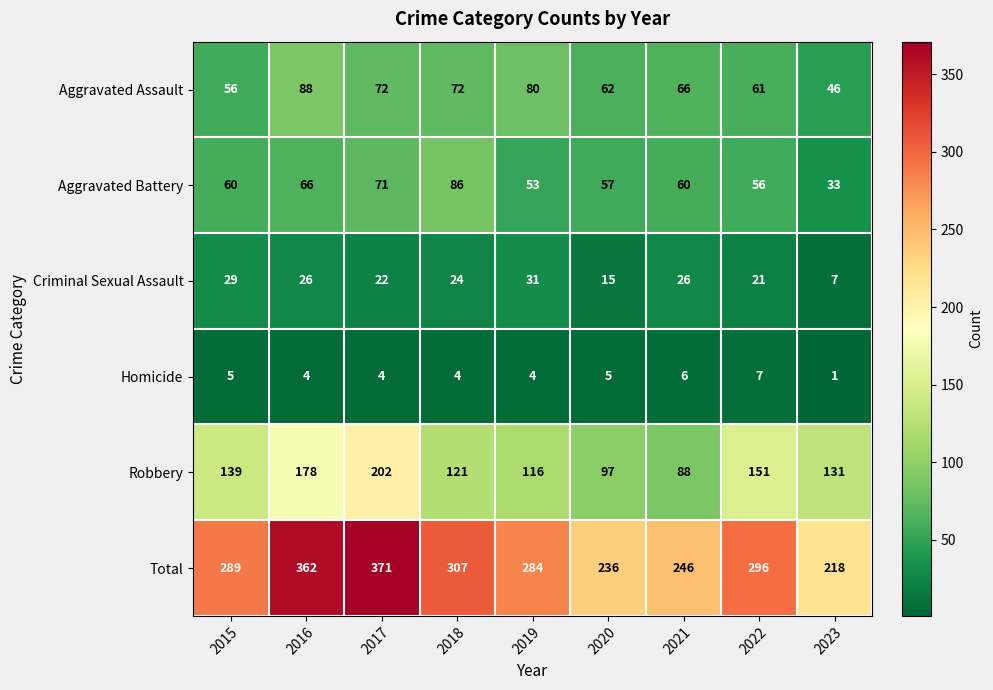

At which category is the sum across all series the highest?

2017